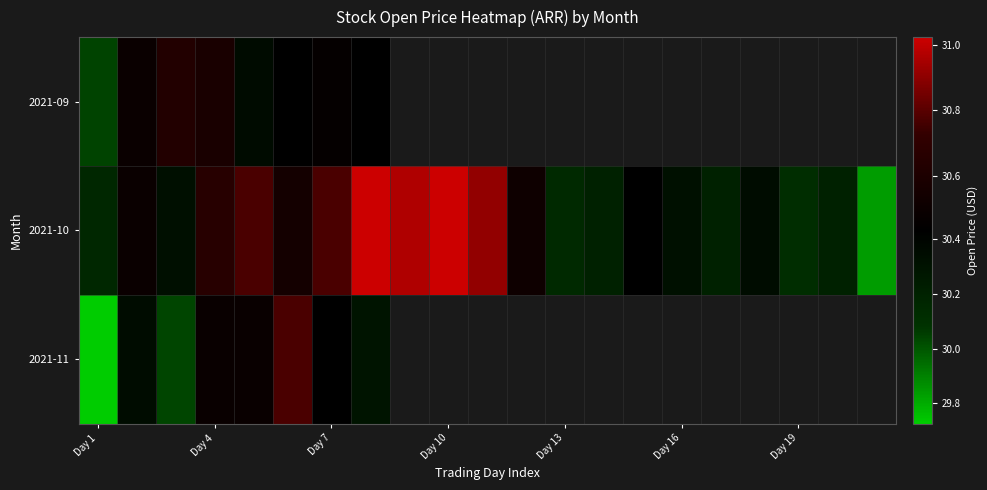

Which series has the widest spread of values?

2021-10